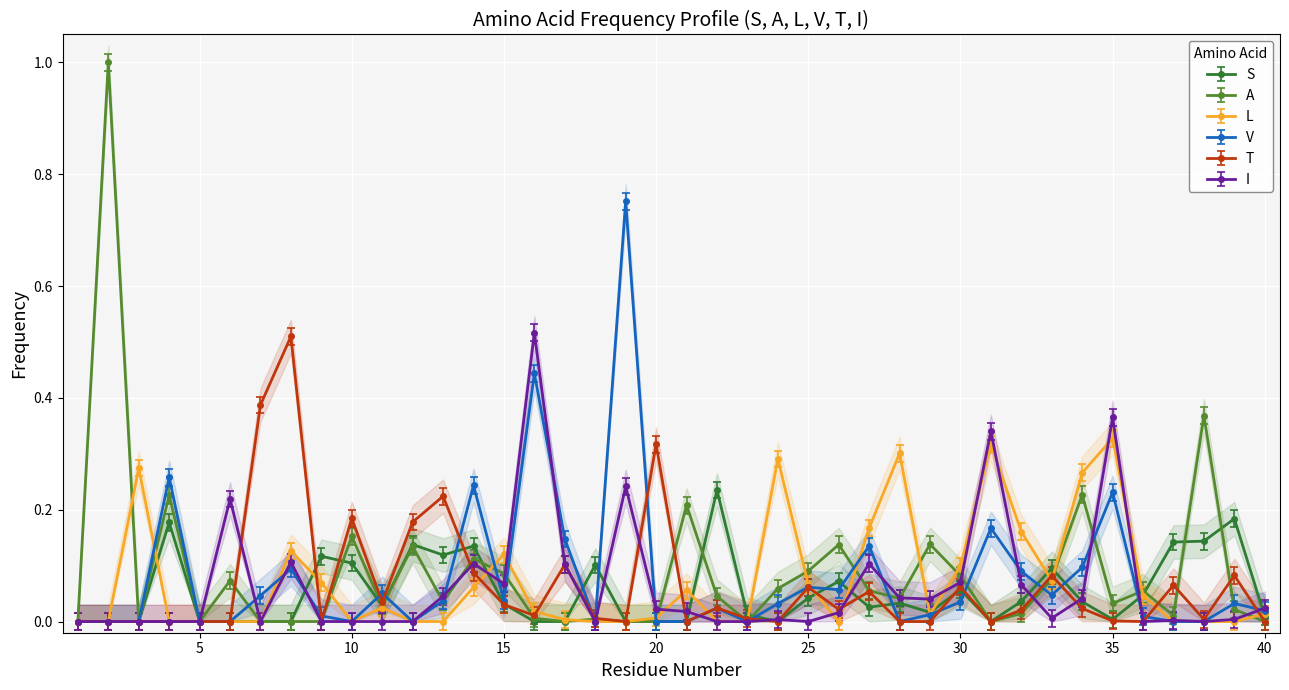

Reading left to right, what are all the values shown in this chart?

S: 0.0	0.0	0.0	0.2	0.0	0.0	0.0	0.0	0.1	0.1	0.0	0.1	0.1	0.1	0.0	0.0	0.0	0.1	0.0	0.0	0.0	0.2	0.0	0.0	0.0	0.1	0.0	0.0	0.0	0.1	0.0	0.0	0.1	0.0	0.0	0.0	0.1	0.1	0.2	0.0
A: 0.0	1.0	0.0	0.2	0.0	0.1	0.0	0.0	0.0	0.2	0.0	0.1	0.0	0.1	0.1	0.0	0.0	0.0	0.0	0.0	0.2	0.0	0.0	0.1	0.1	0.1	0.1	0.0	0.1	0.1	0.0	0.0	0.1	0.2	0.0	0.1	0.0	0.4	0.0	0.0
L: 0.0	0.0	0.3	0.0	0.0	0.0	0.0	0.1	0.1	0.0	0.0	0.0	0.0	0.1	0.1	0.0	0.0	0.0	0.0	0.0	0.1	0.0	0.0	0.3	0.1	0.0	0.2	0.3	0.0	0.1	0.3	0.2	0.1	0.3	0.3	0.0	0.0	0.0	0.0	0.0
V: 0.0	0.0	0.0	0.3	0.0	0.0	0.0	0.1	0.0	0.0	0.1	0.0	0.0	0.2	0.0	0.4	0.1	0.0	0.8	0.0	0.0	0.0	0.0	0.0	0.1	0.1	0.1	0.0	0.0	0.0	0.2	0.1	0.0	0.1	0.2	0.0	0.0	0.0	0.0	0.0
T: 0.0	0.0	0.0	0.0	0.0	0.0	0.4	0.5	0.0	0.2	0.0	0.2	0.2	0.1	0.0	0.0	0.1	0.0	0.0	0.3	0.0	0.0	0.0	0.0	0.1	0.0	0.1	0.0	0.0	0.1	0.0	0.0	0.1	0.0	0.0	0.0	0.1	0.0	0.1	0.0
I: 0.0	0.0	0.0	0.0	0.0	0.2	0.0	0.1	0.0	0.0	0.0	0.0	0.0	0.1	0.1	0.5	0.1	0.0	0.2	0.0	0.0	0.0	0.0	0.0	0.0	0.0	0.1	0.0	0.0	0.1	0.3	0.1	0.0	0.0	0.4	0.0	0.0	0.0	0.0	0.0